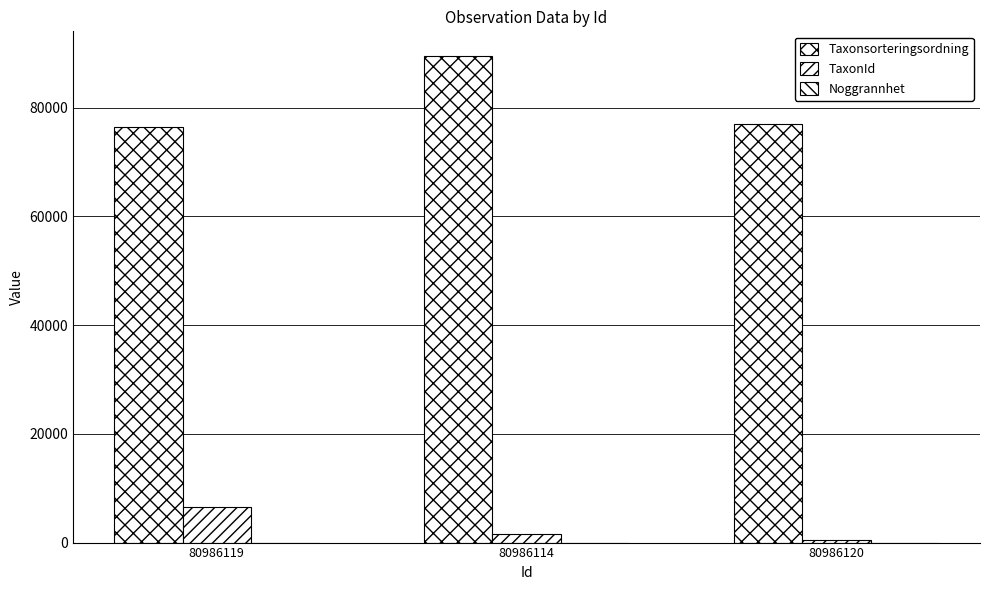

Are the bars grouped side by side (vs. stacked)?

Yes